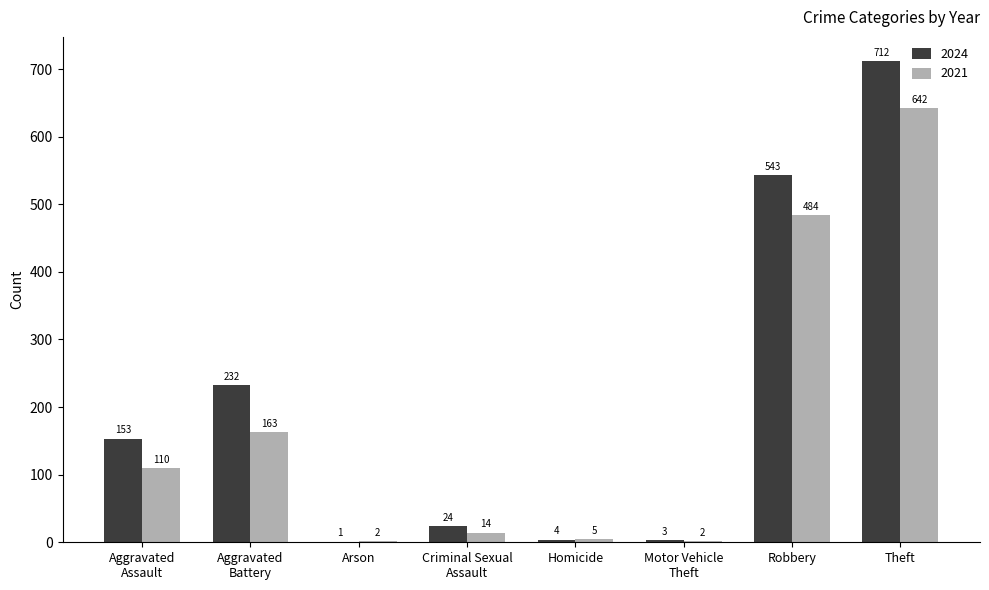

Are the bars grouped side by side (vs. stacked)?

Yes